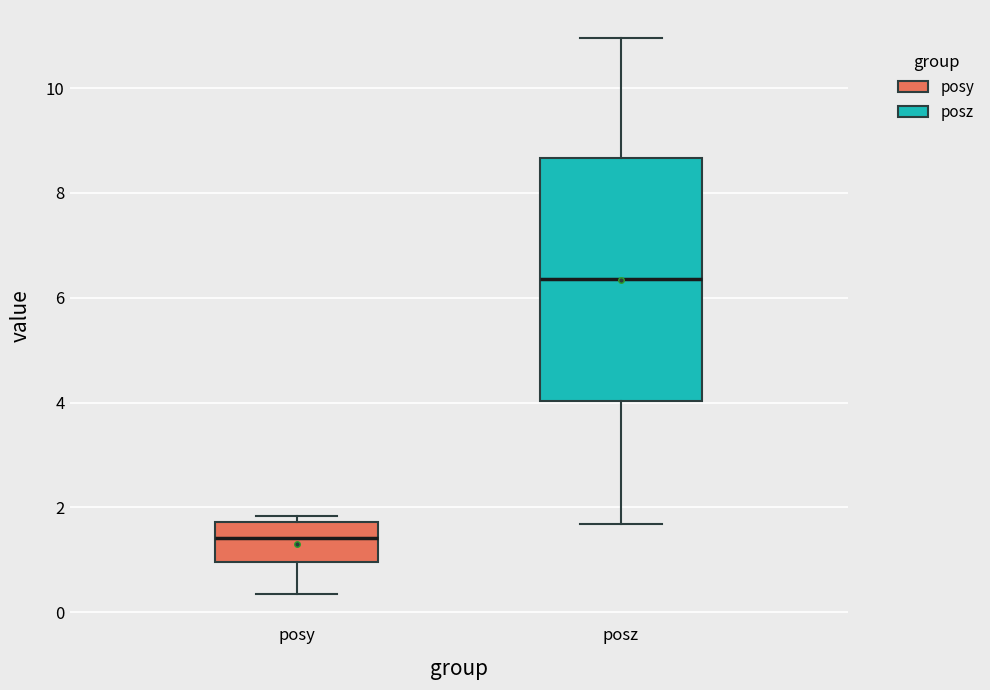

Reading left to right, read every box against the y-axis: the position of its median line, the range the box covers, and the ends of its whiskers. The values are not printed on the chart, so give them approximately, as read against the axis.

posy: median 1.4, box 1.0 to 1.8, whiskers 0.4 to 1.8 (just above the box's upper edge)
posz: median 6.4, box 4.0 to 8.6, whiskers 1.6 to 11.0